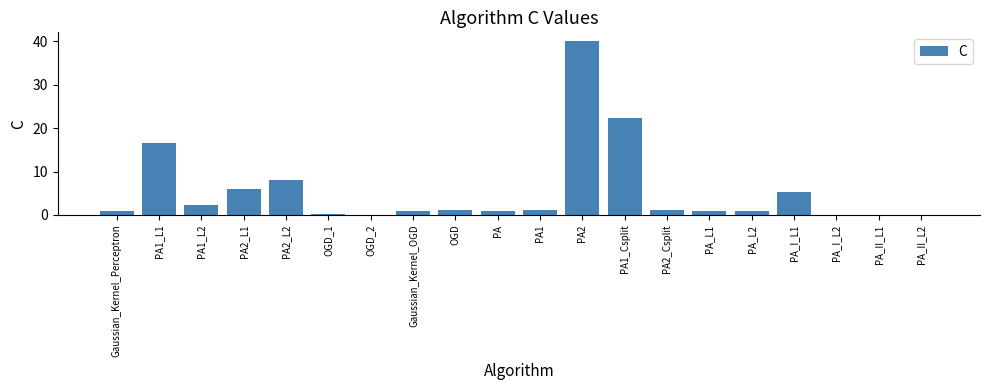

True or false: the data shows 0.1 at PA_II_L1.

True